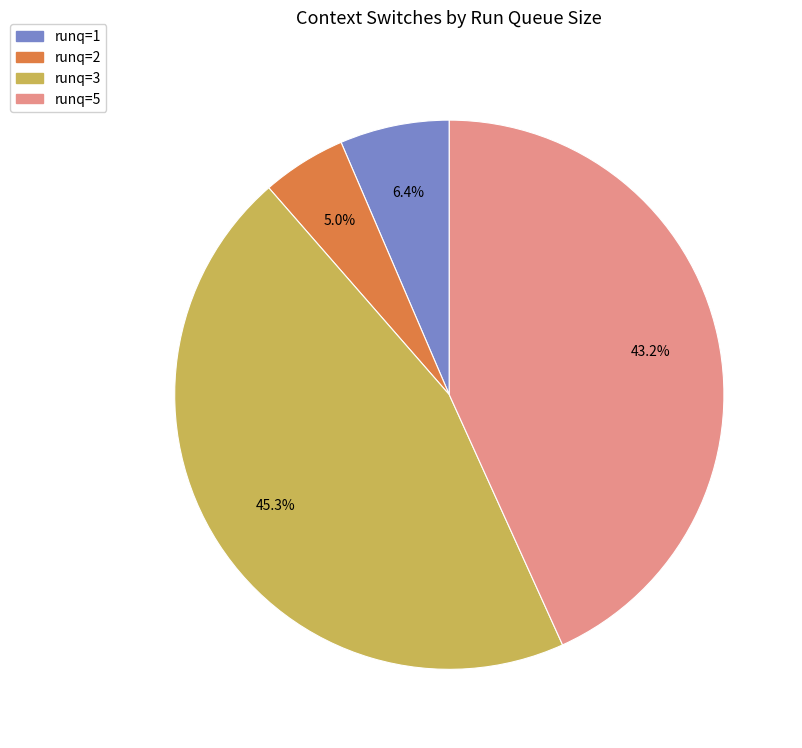

Is there a majority slice in this chart?

No